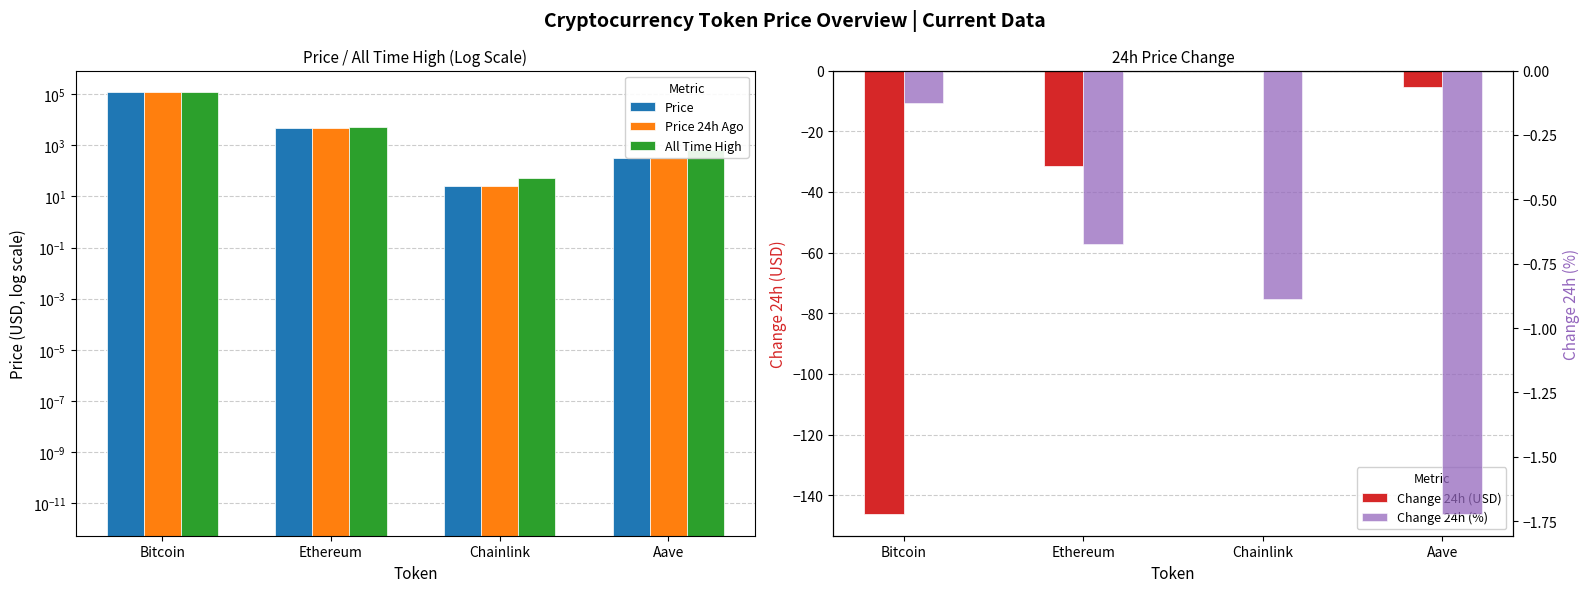

Reading right to left, transcribe all the data shown in this chart.

Price: 314.5	24.8	4671.0	115980.0
Price 24h Ago: 319.9	25.1	4702.6	116126.0
All Time High: 661.7	52.7	4946.1	124128.0
Change 24h (USD): -5.4	-0.2	-31.6	-146.0
Change 24h (%): -1.7	-0.9	-0.7	-0.1